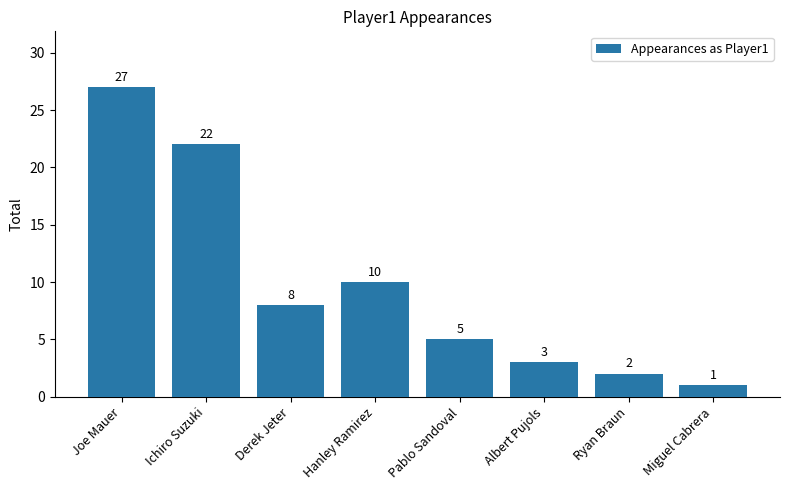

What is the difference between the maximum and minimum values?

26